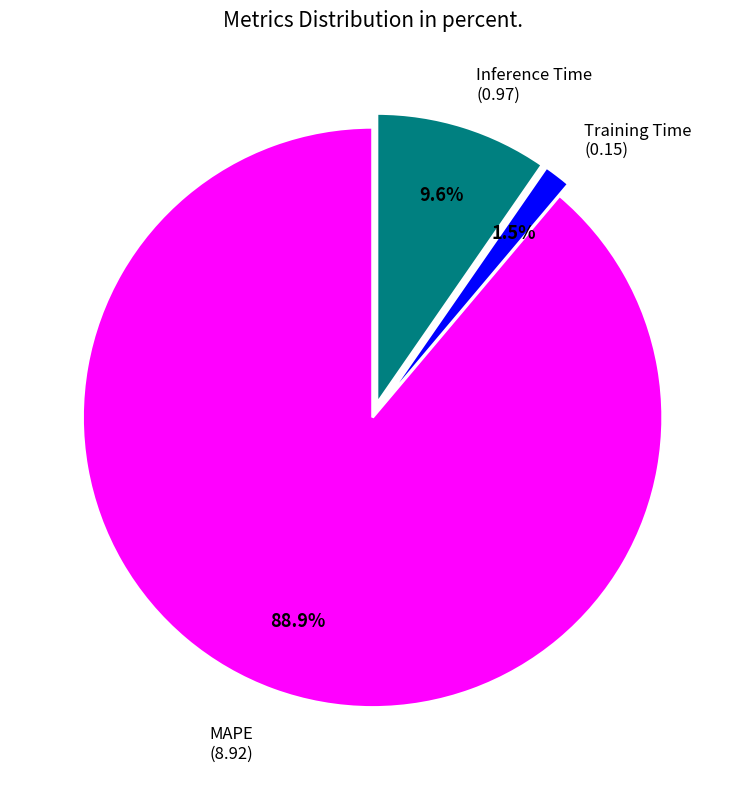

Is there a majority slice in this chart?

Yes